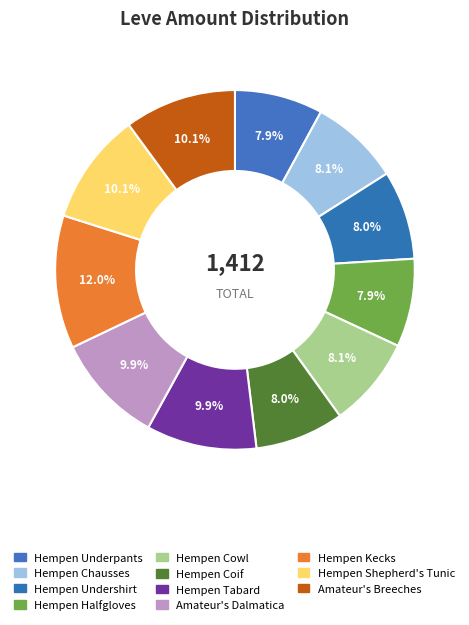

Count the number of slices in the pie.

11